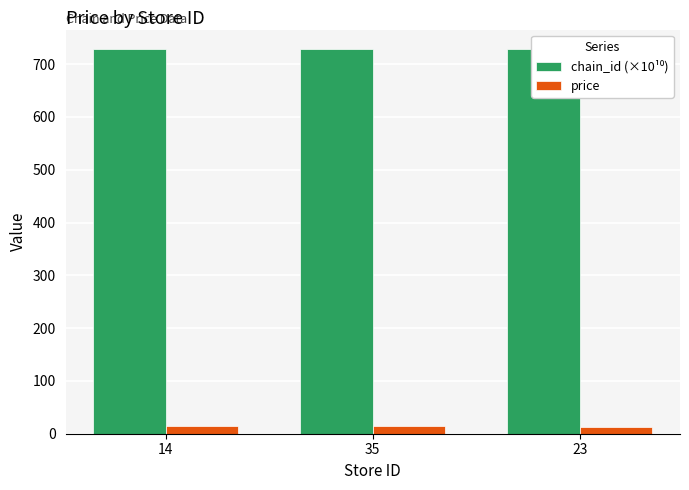

Count the price values in the range 11 to 14.

3